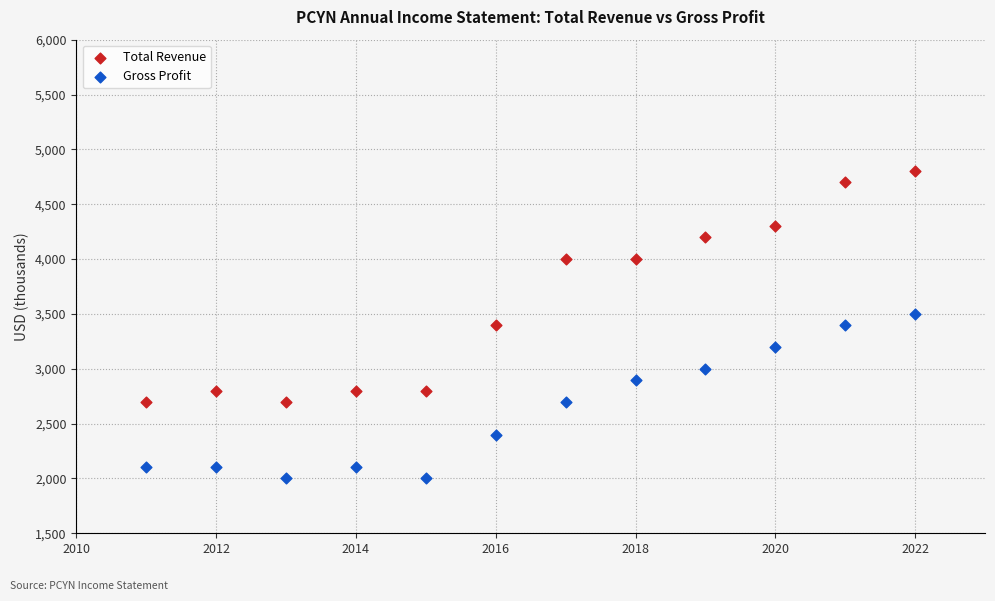

Across all data points, what is the range of Y values (max minus min)?

2800